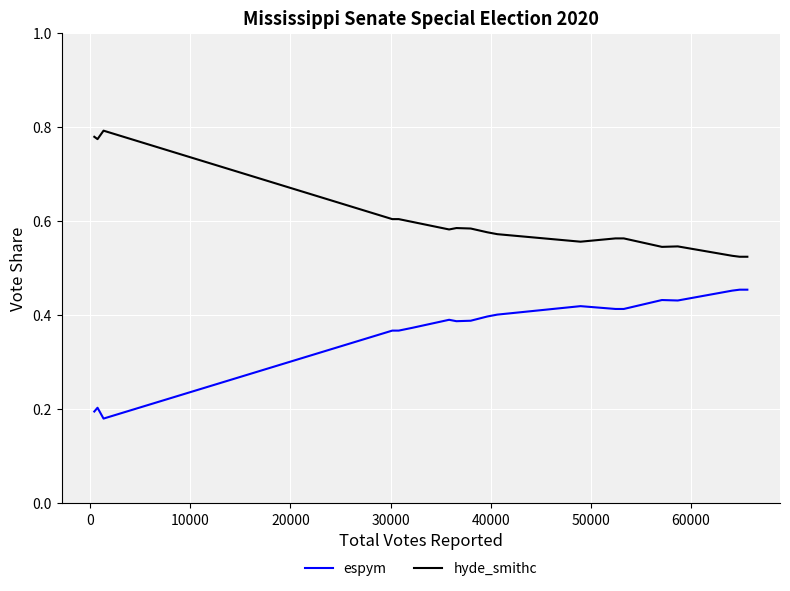

What are all the series names shown in the legend?

espym, hyde_smithc